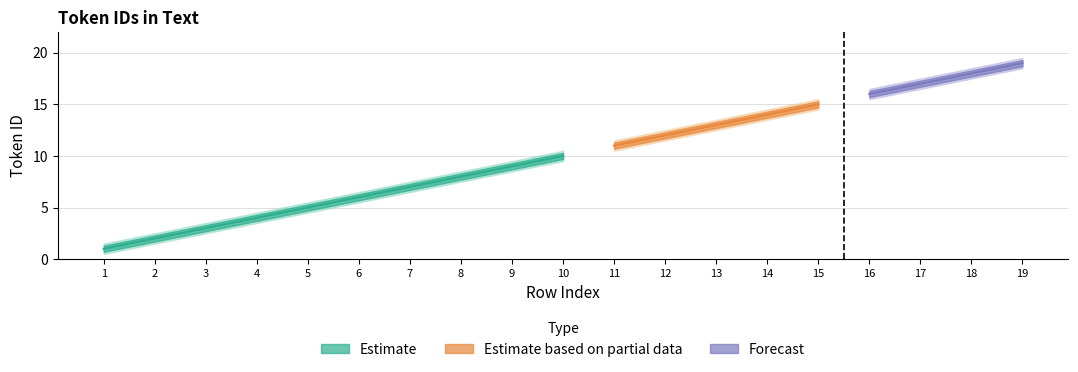

Reading right to left, list all the values displayed in this chart.

Token ID: 19=19.0	18=18.0	17=17.0	16=16.0	15=15.0	14=14.0	13=13.0	12=12.0	11=11.0	10=10.0	9=9.0	8=8.0	7=7.0	6=6.0	5=5.0	4=4.0	3=3.0	2=2.0	1=1.0
Lower Bound: 19=18.5	18=17.5	17=16.5	16=15.5	15=14.5	14=13.5	13=12.5	12=11.5	11=10.5	10=9.5	9=8.5	8=7.5	7=6.5	6=5.5	5=4.5	4=3.5	3=2.5	2=1.5	1=0.5
Upper Bound: 19=19.5	18=18.5	17=17.5	16=16.5	15=15.5	14=14.5	13=13.5	12=12.5	11=11.5	10=10.5	9=9.5	8=8.5	7=7.5	6=6.5	5=5.5	4=4.5	3=3.5	2=2.5	1=1.5